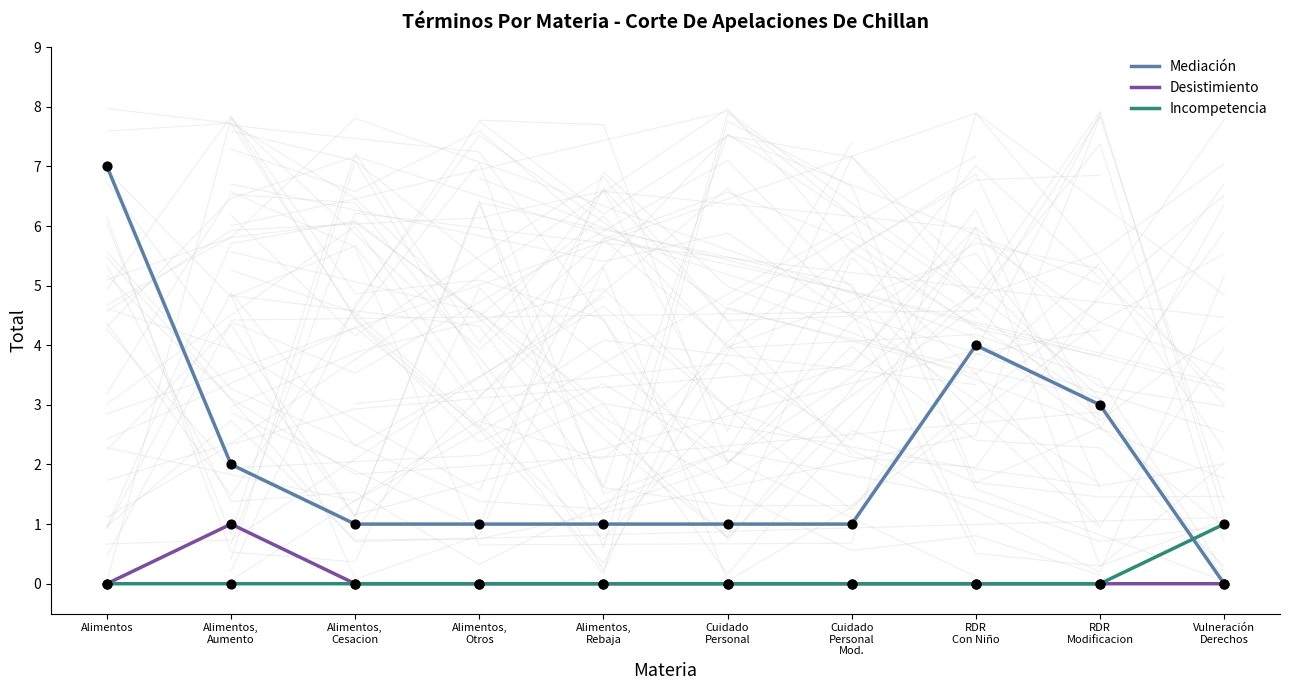

Which series contains the lowest Y value?

Mediación